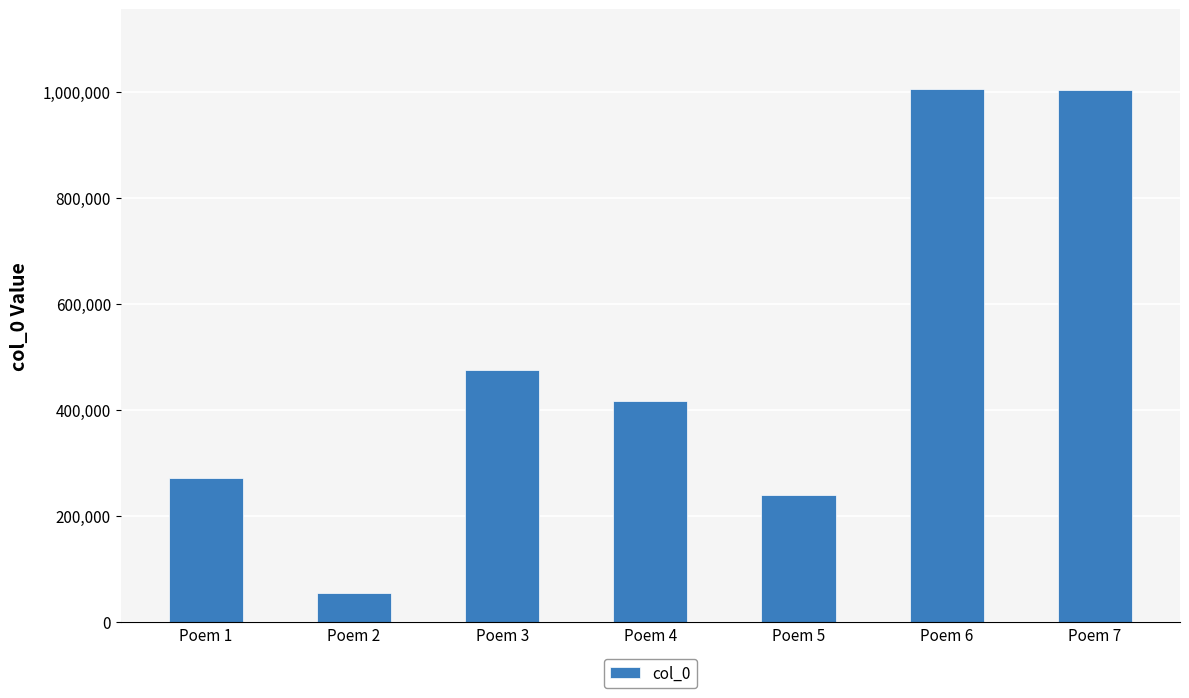

What is the ratio of the value at Poem 6 to the value at Poem 7?

1.0